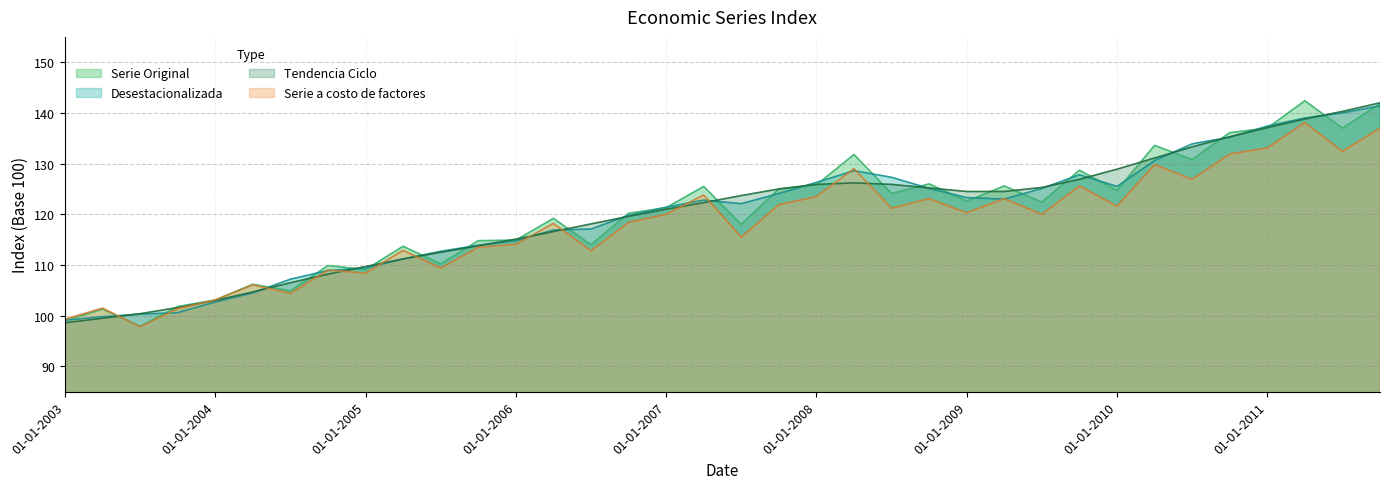

Does the chart display data point markers on the line(s)?

No